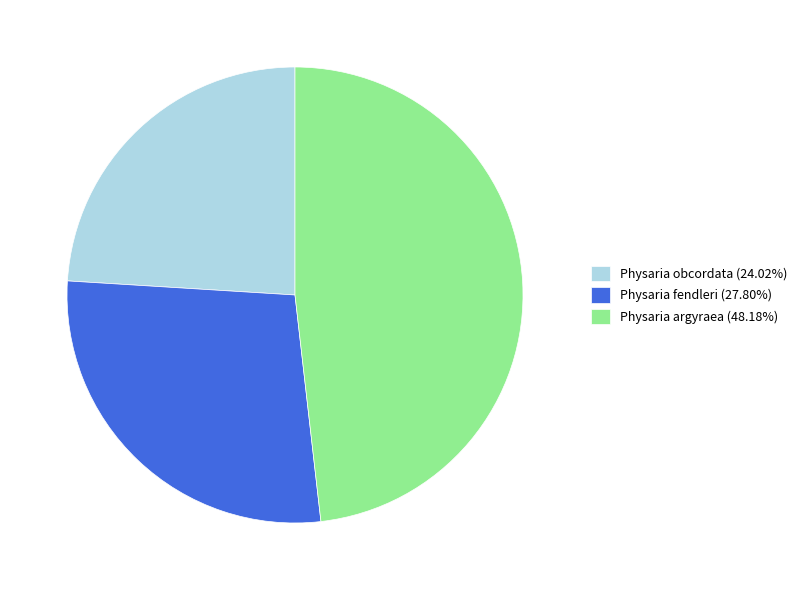

Is there a majority slice in this chart?

No